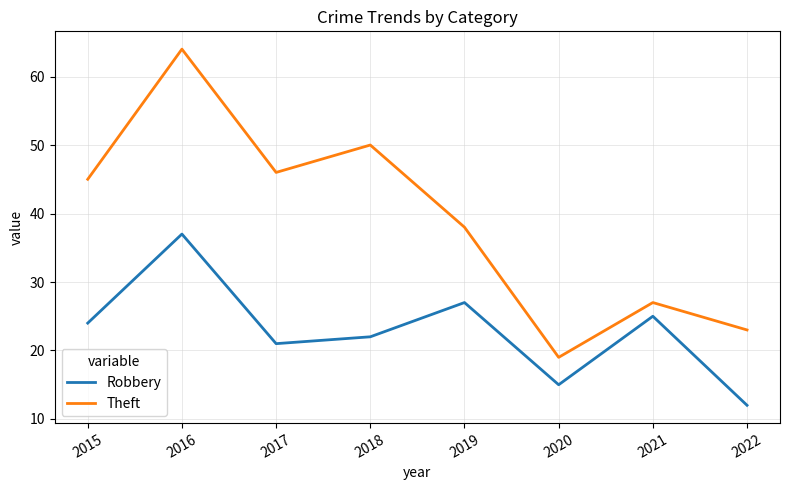

Which series changed the most between 2018 and 2020?

Theft